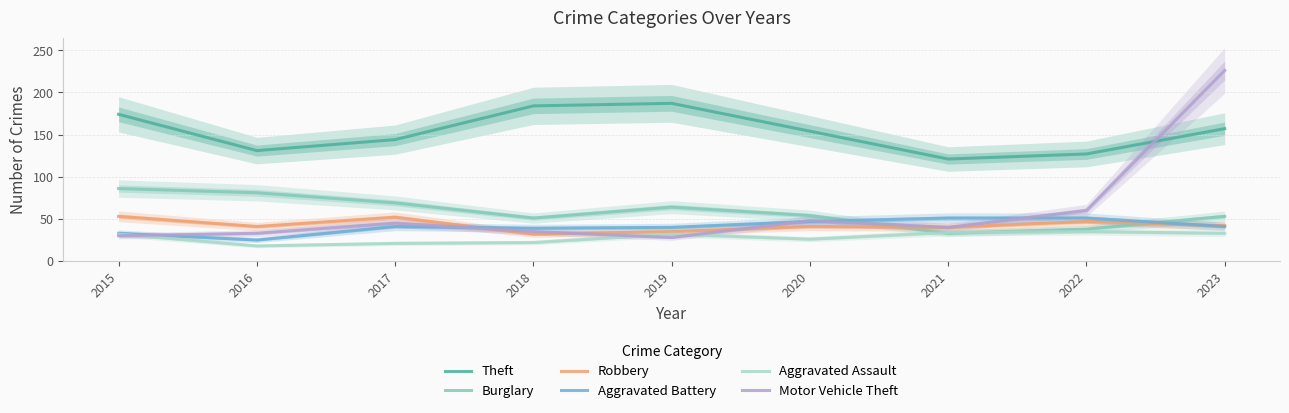

The value of Aggravated Assault at 2017 is 21. True or false?

True